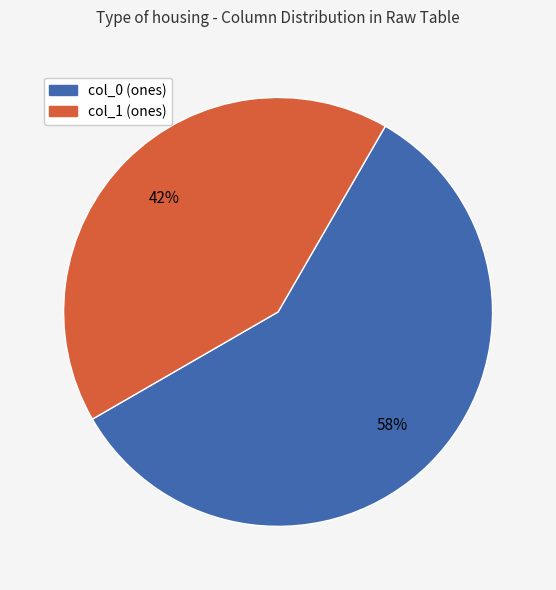

Which slice is the largest?

col_0